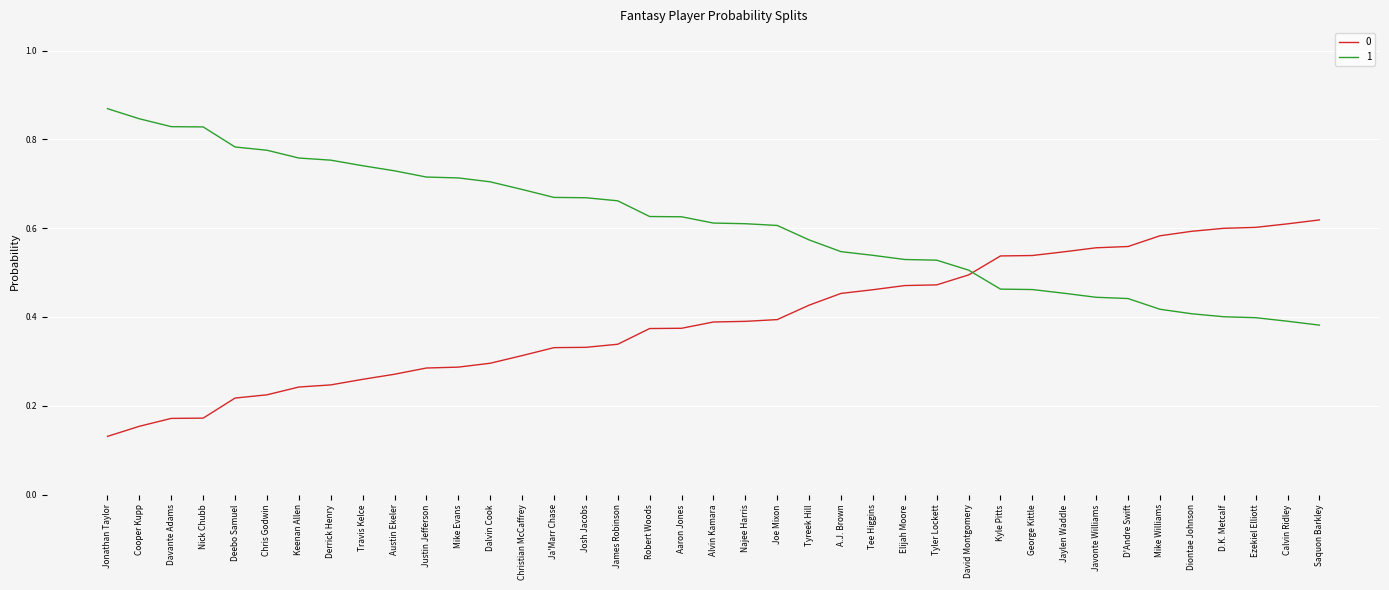

At Javonte Williams, list the series in order from smallest to largest.

1, 0